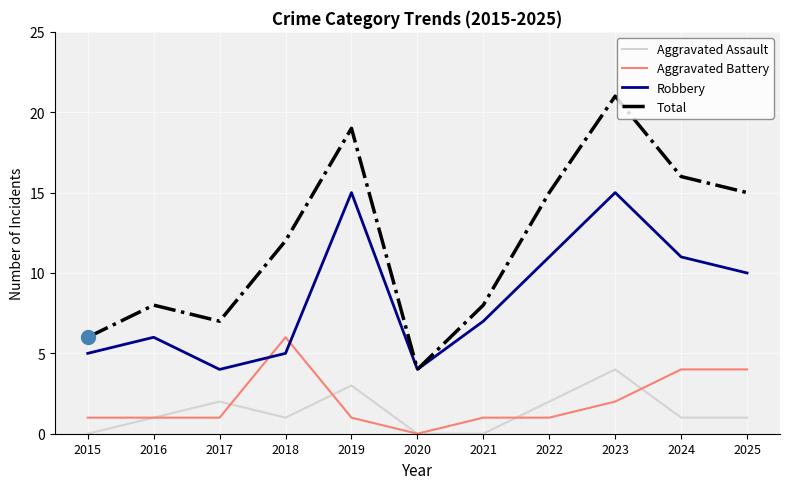

Rank the series at 2019 from lowest to highest value.

Aggravated Battery, Aggravated Assault, Robbery, Total